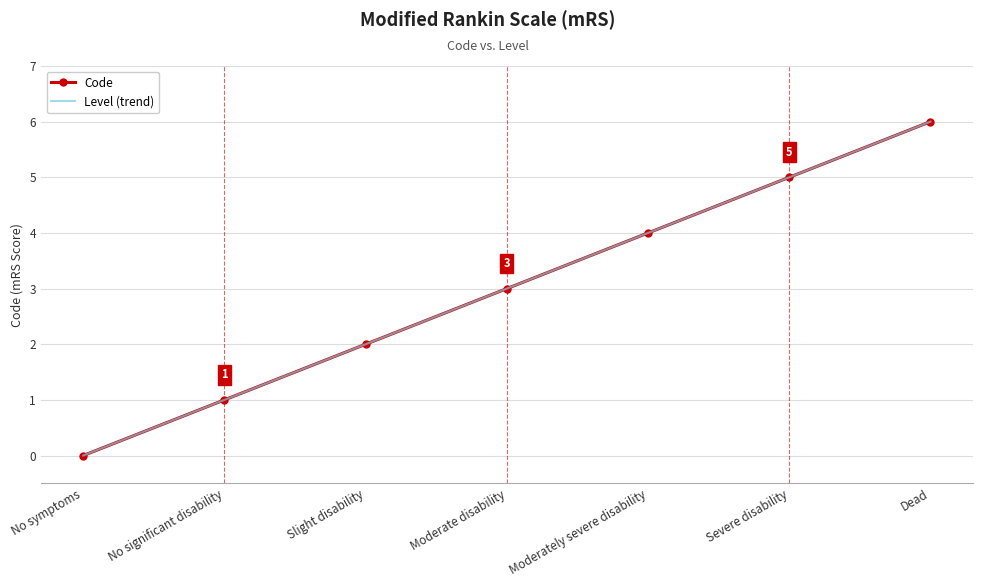

What is the label of the 4th point from the left?

Moderate disability